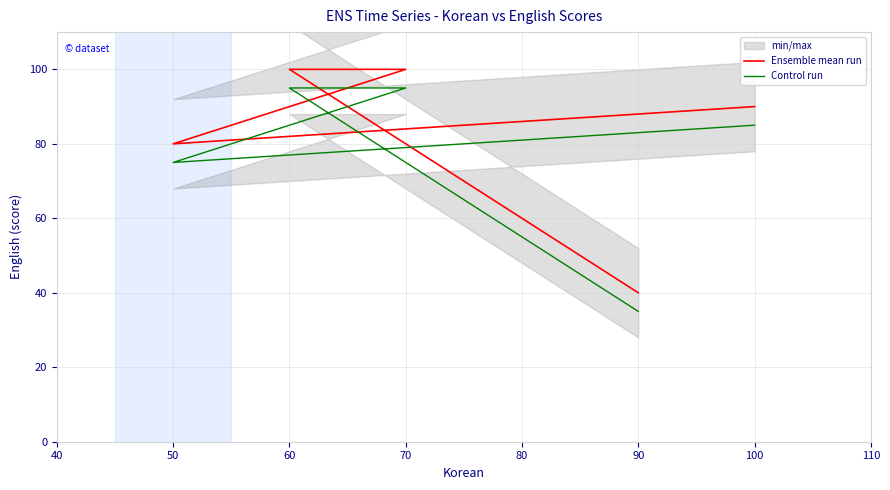

Which series has the largest range (max minus min)?

Ensemble mean run